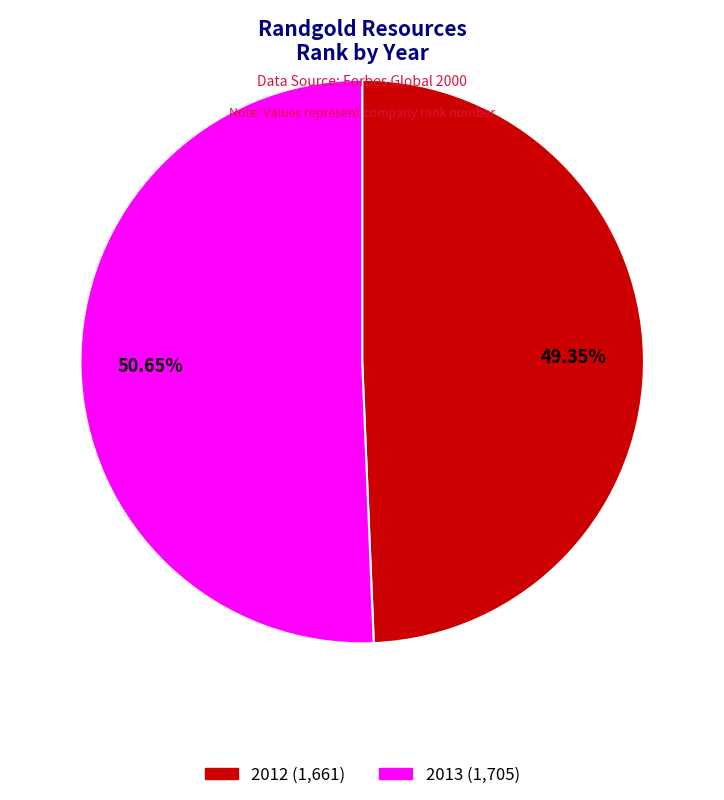

Which has a higher value, 2012 or 2013?

2013